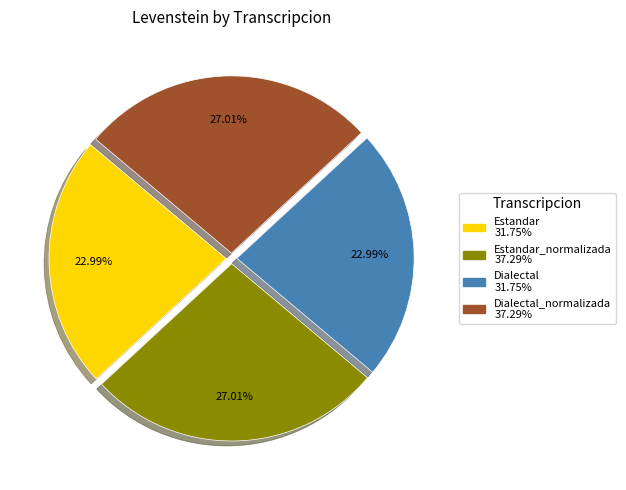

Is there a majority slice in this chart?

No